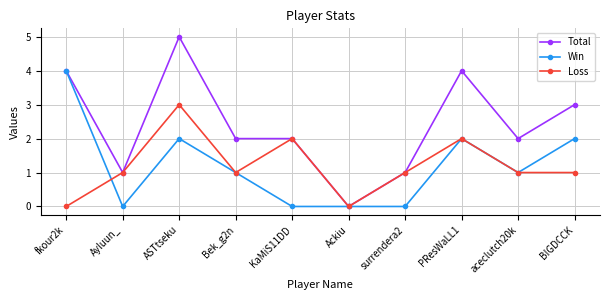

List the series in order of their peak value, lowest first.

Loss, Win, Total